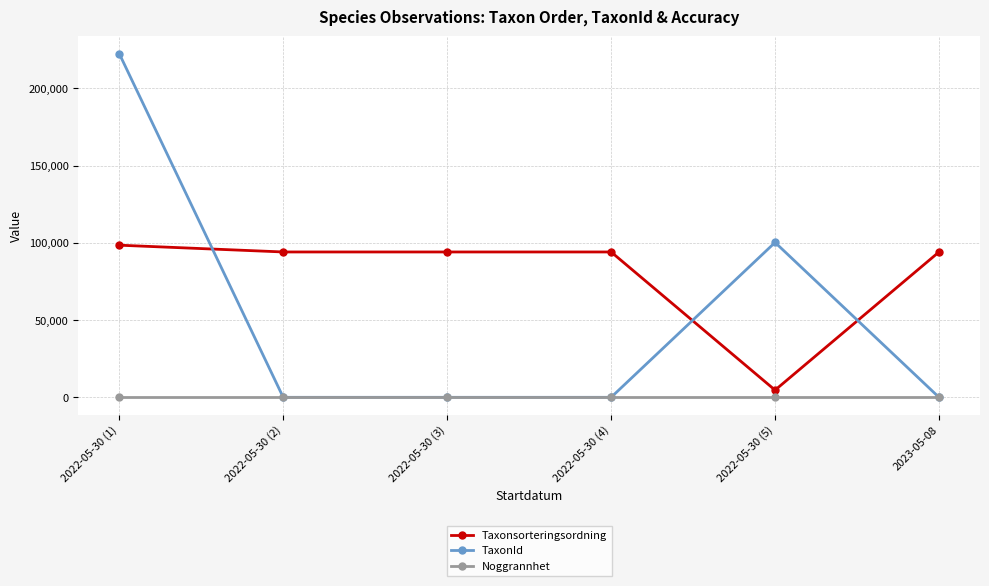

Does the chart have visible grid lines?

Yes